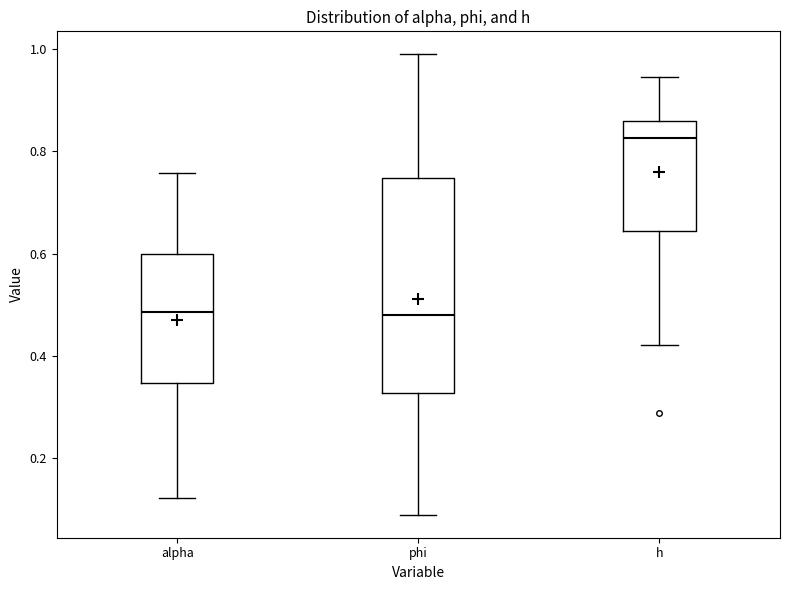

Reading left to right, transcribe this box plot: for each box, give where its median line is, the range the box spans, and where its two whiskers end, as read against the y-axis. The values are not printed on the chart, so give them approximately, as read against the axis.

alpha: median 0.48, box 0.34 to 0.60, whiskers 0.12 to 0.76
phi: median 0.48, box 0.32 to 0.74, whiskers 0.08 to 0.98
h: median 0.82, box 0.64 to 0.86, whiskers 0.42 to 0.94